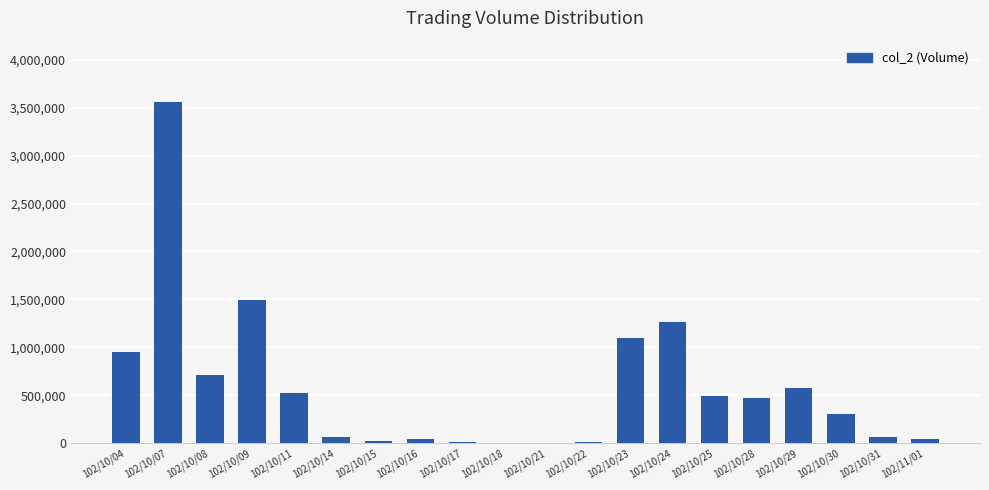

How many categories are shown in the chart?

20